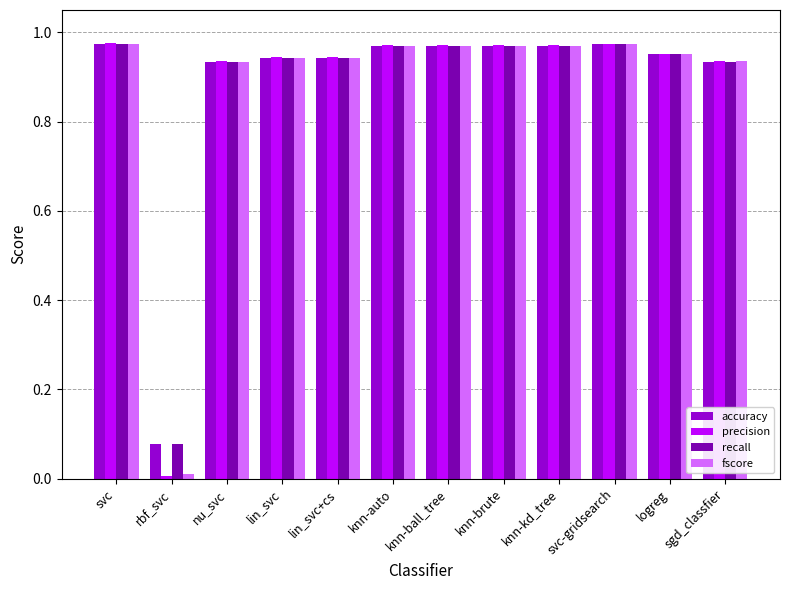

What is the sum of all accuracy values?

10.6